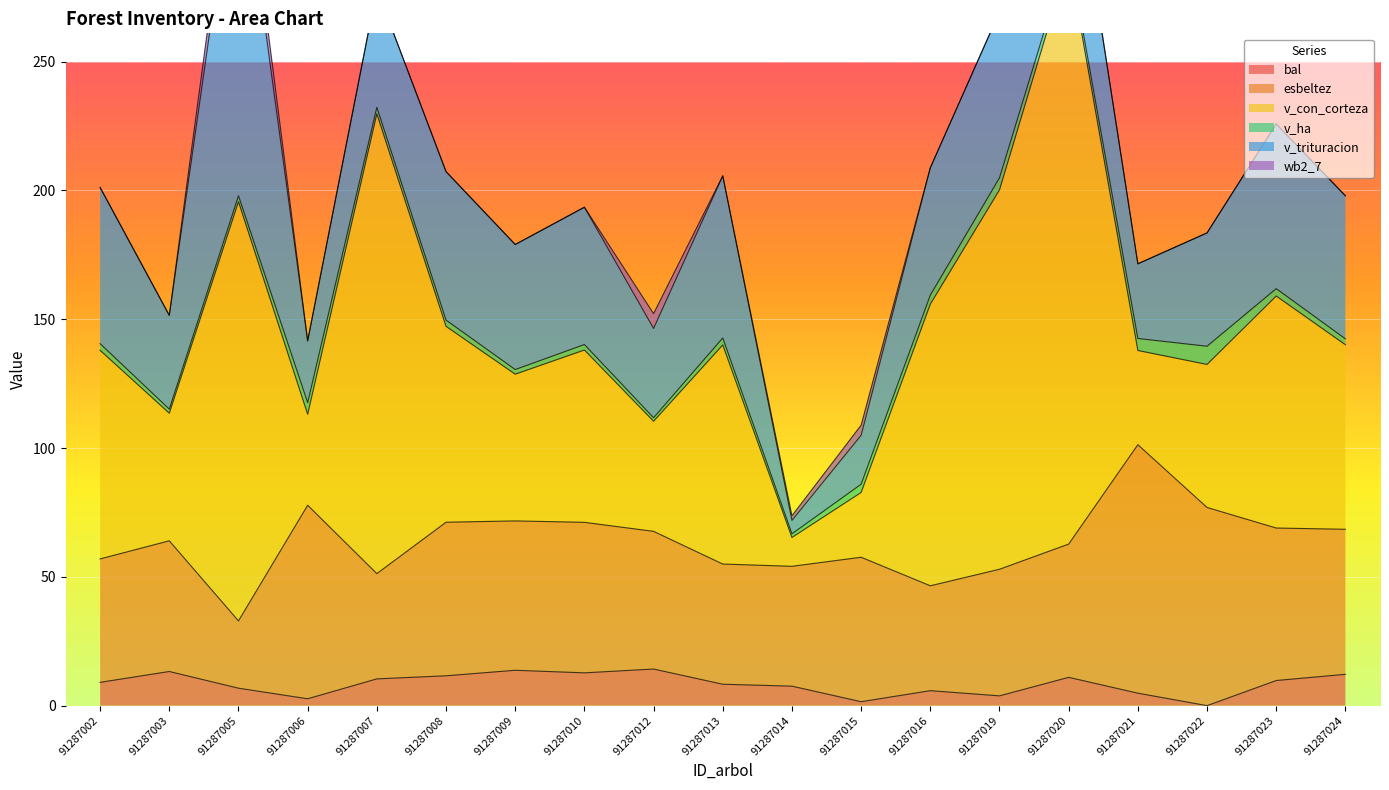

List the labels in order of esbeltez value, largest first.

91287021, 91287022, 91287006, 91287008, 91287023, 91287010, 91287009, 91287024, 91287015, 91287012, 91287020, 91287003, 91287019, 91287002, 91287013, 91287014, 91287007, 91287016, 91287005